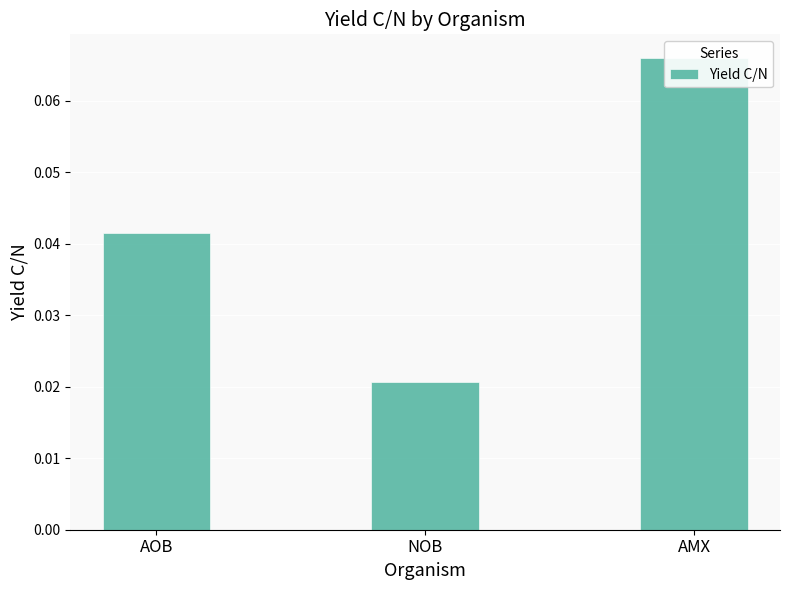

The chart shows a value of 0.1 at AMX. True or false?

True